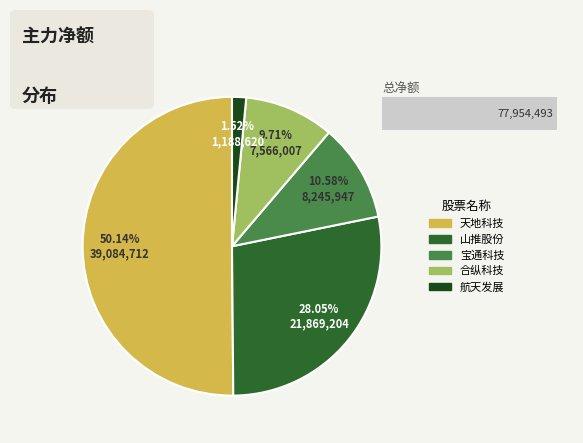

How many slices are in this pie chart?

5